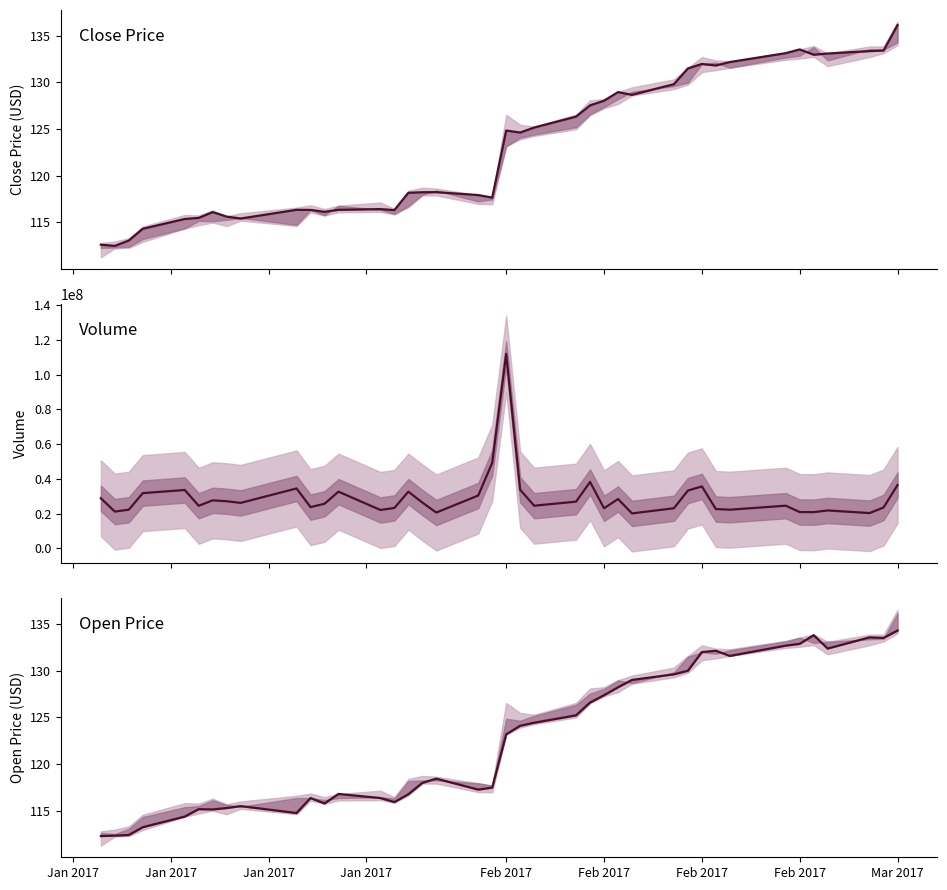

How many data points in close are less than 124?

20